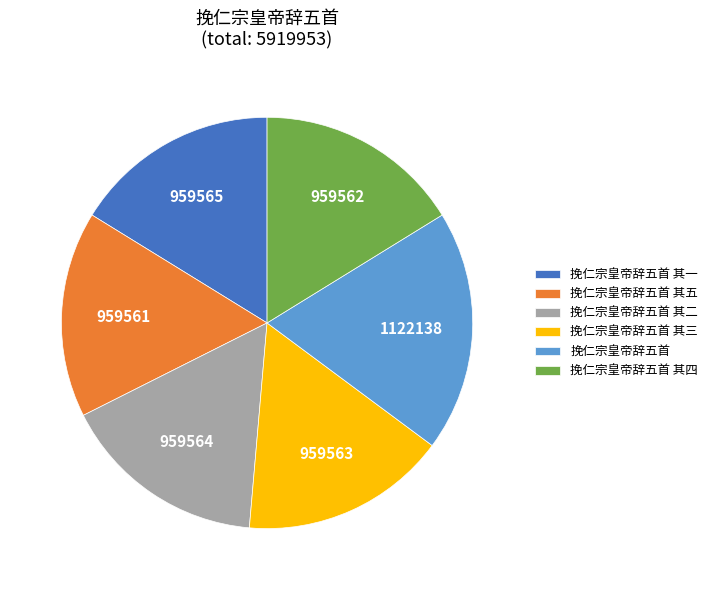

Combined, do 挽仁宗皇帝辞五首 其一 and 挽仁宗皇帝辞五首 其三 account for over 50%?

No